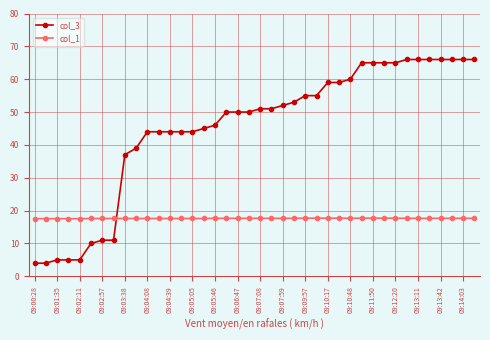

What is the average value of the col_1 series?

17.6